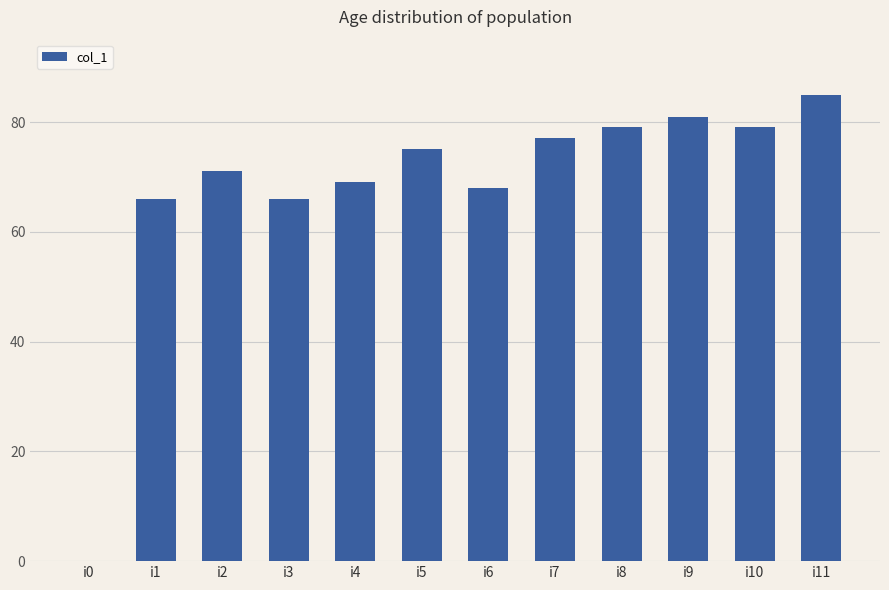

Which category has the highest value across all series?

i11